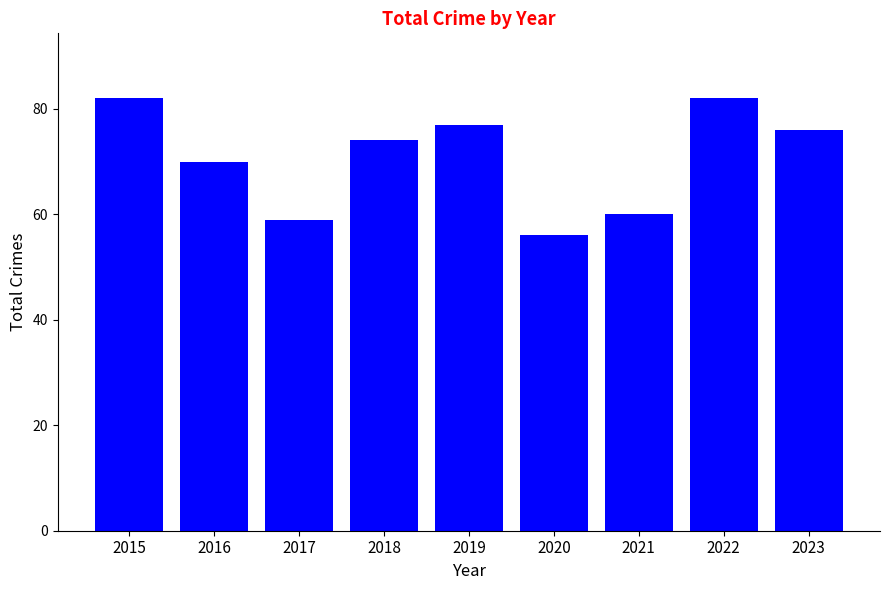

Which has a higher value, 2021 or 2016?

2016